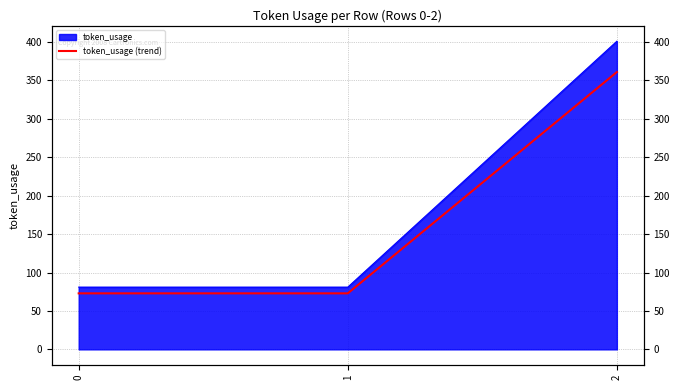

What is the value of the 1st point from the left?

72.9